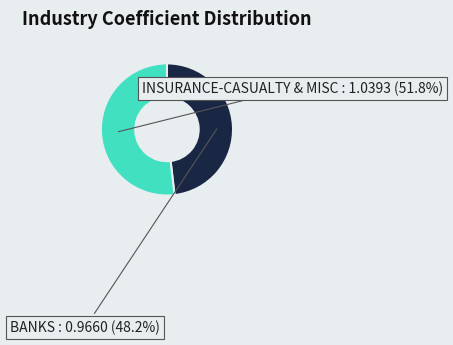

Does any single category account for the majority?

Yes